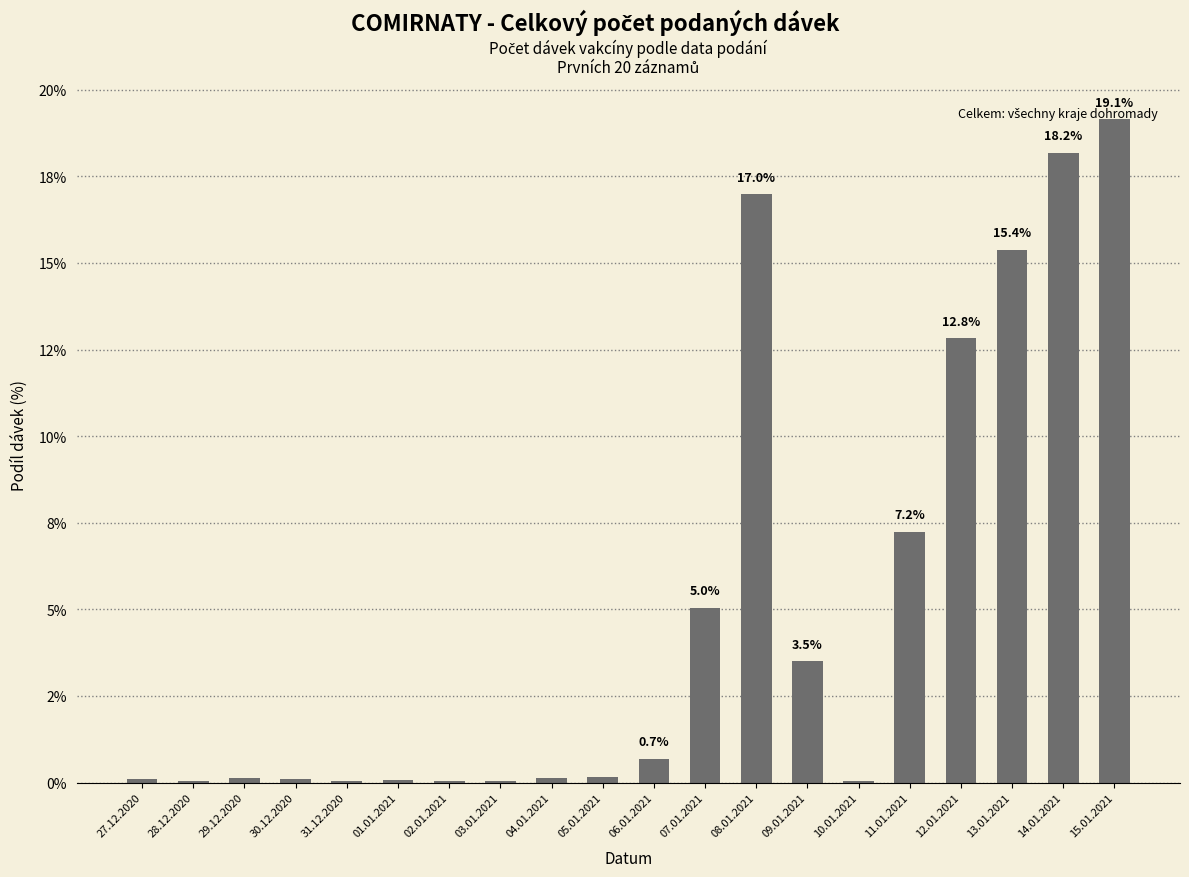

Are the bars horizontal?

No